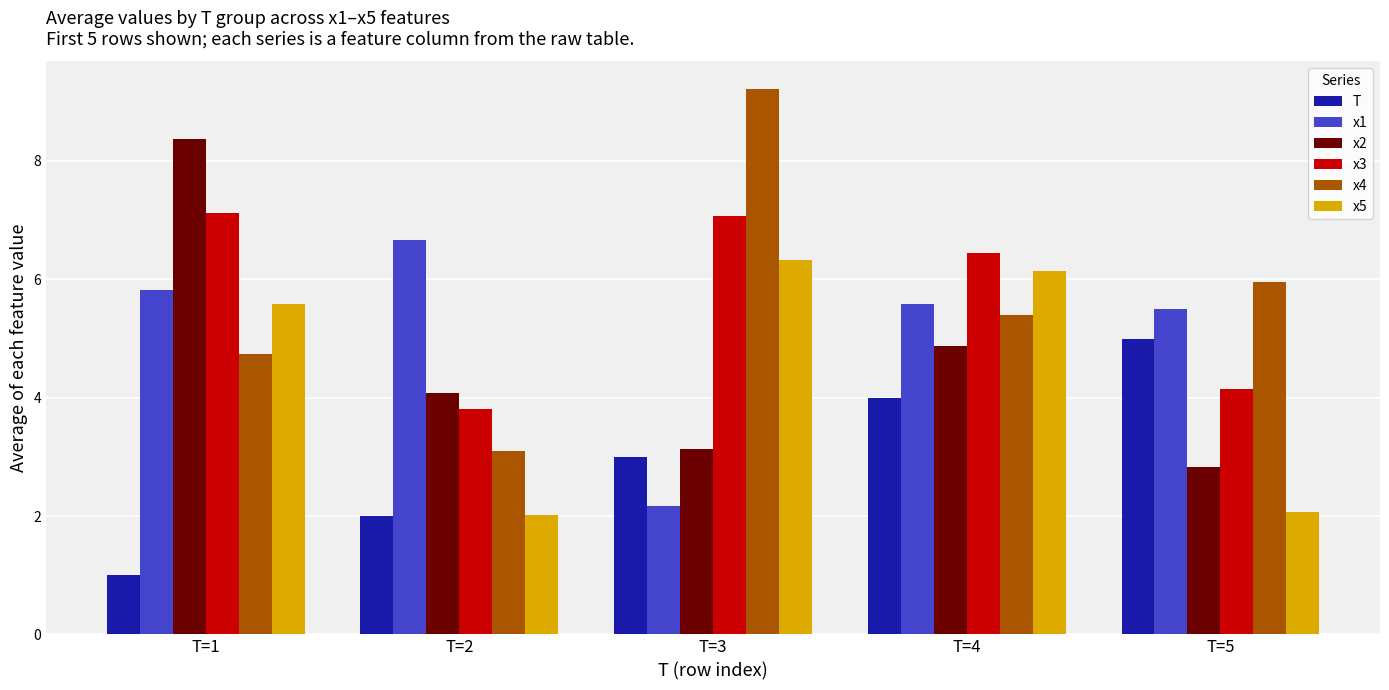

What is the difference between the maximum and minimum values in the x3 series?

3.3